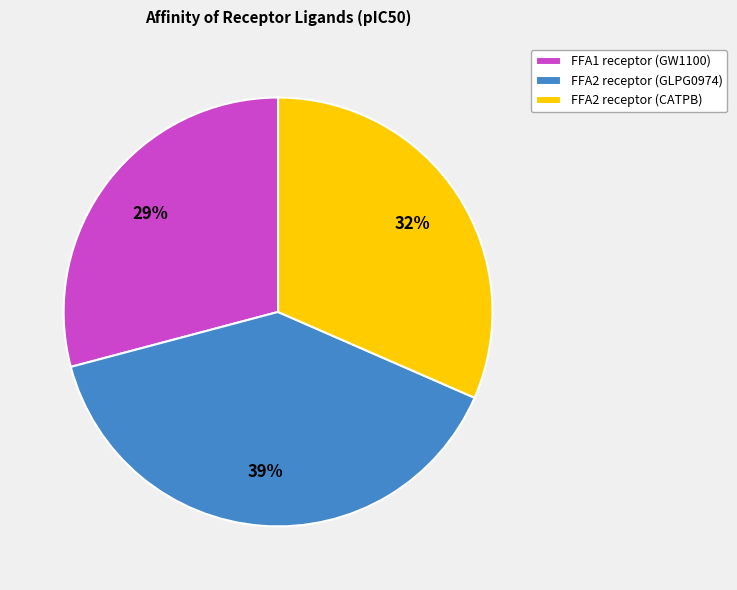

Which slice is the smallest?

FFA1 receptor (GW1100)